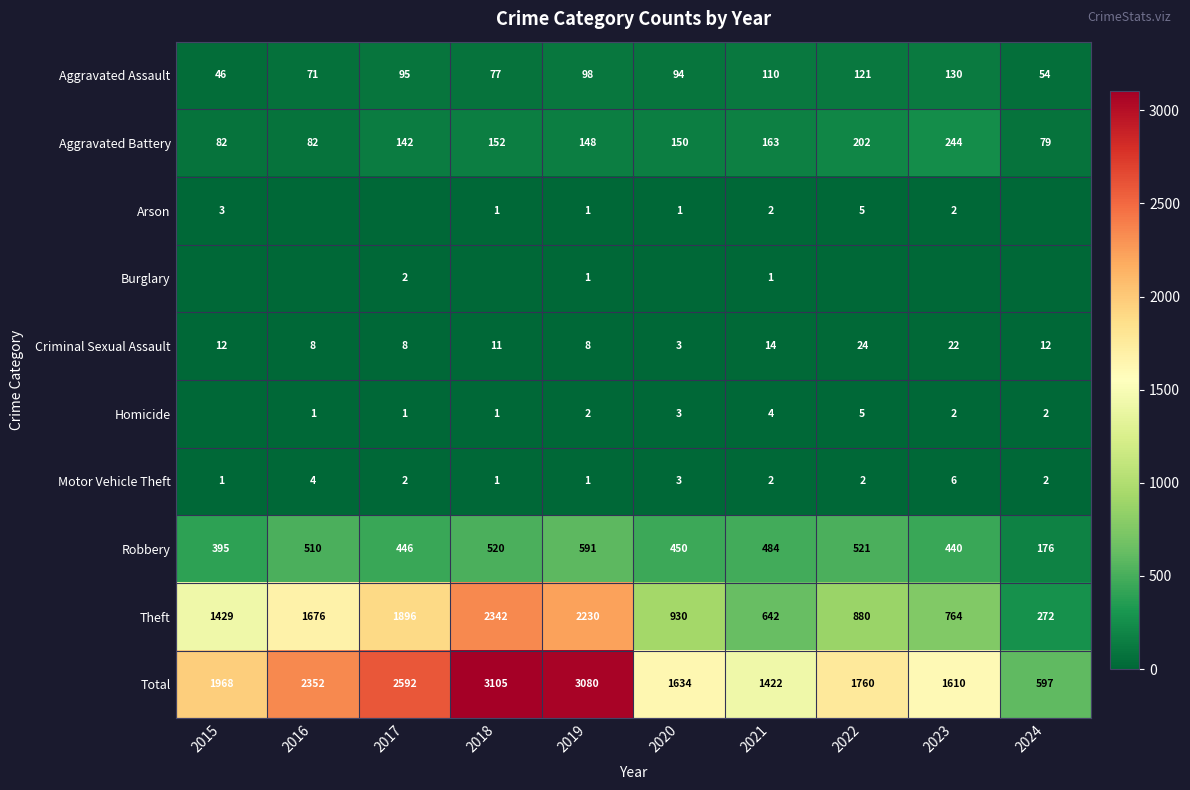

What is the spread (max minus min) of values at 2019?

3079